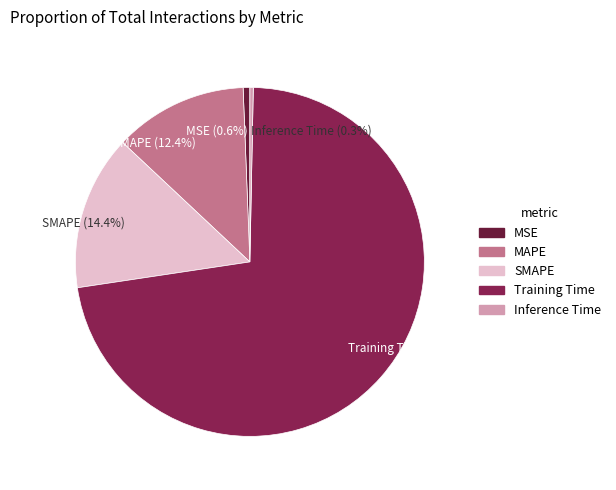

Is it true that Training Time is 63% of the pie?

False